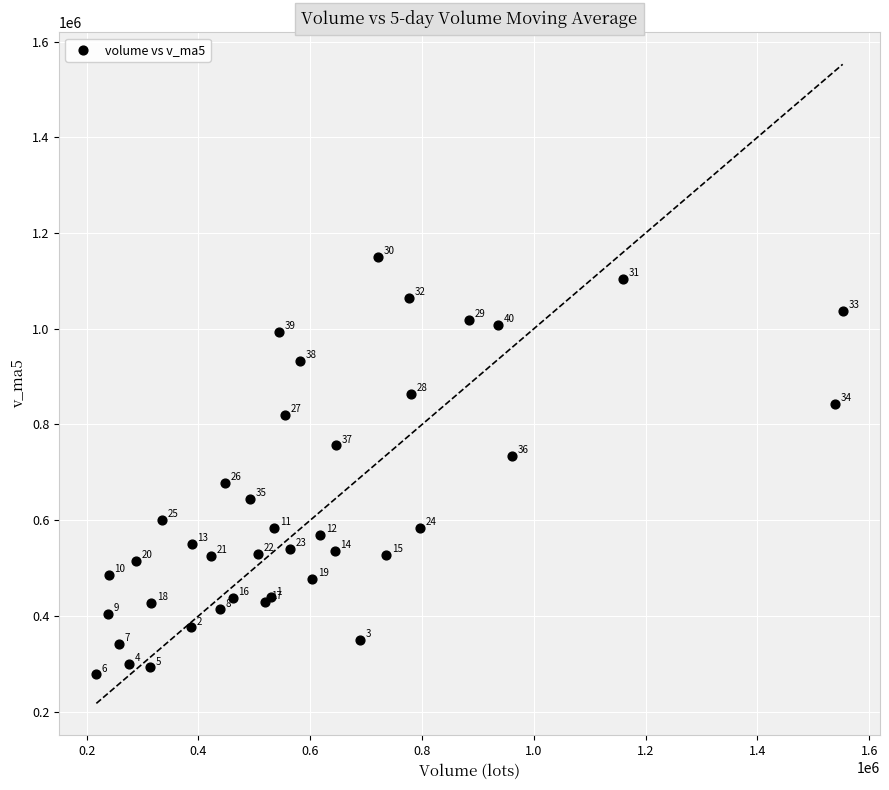

What Y value in the scatter plot is closest to 713857?

733838.8